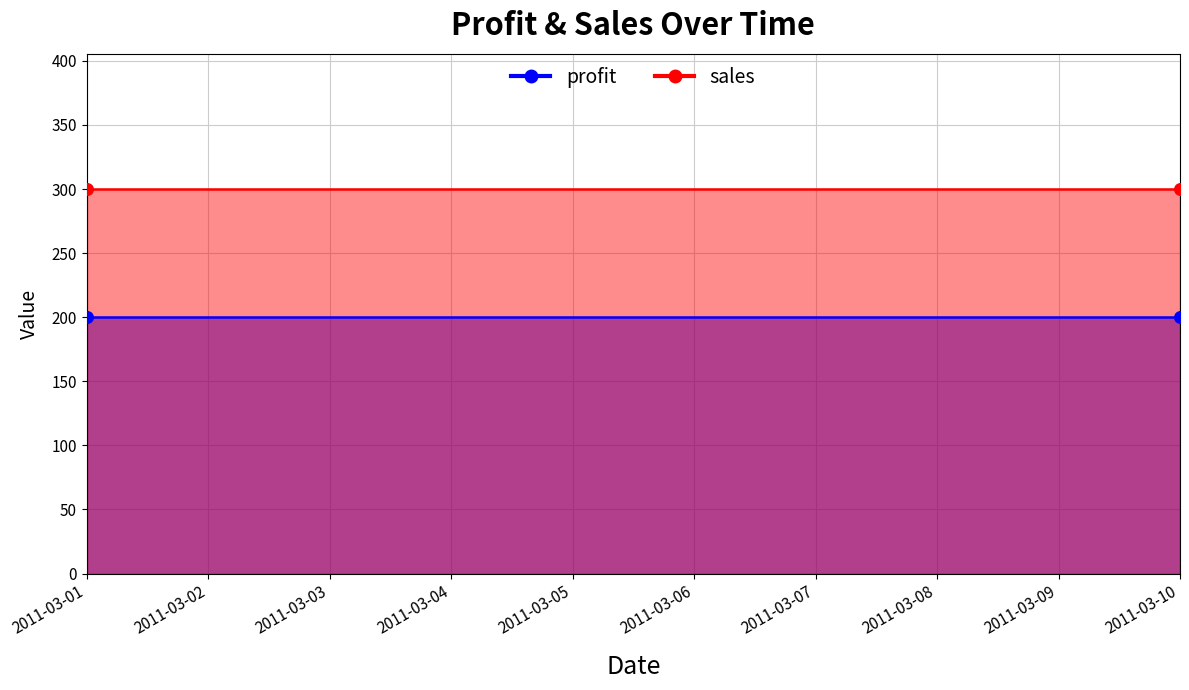

What is the total value across all series at 2011-03-01?

500